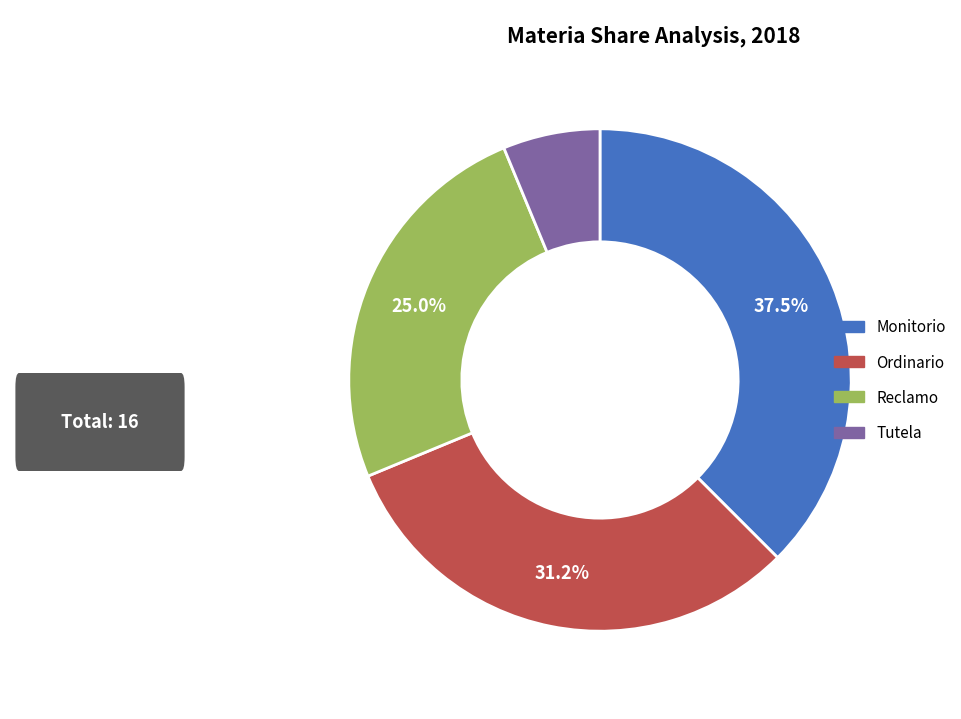

Does Ordinario represent more than half of the total?

No